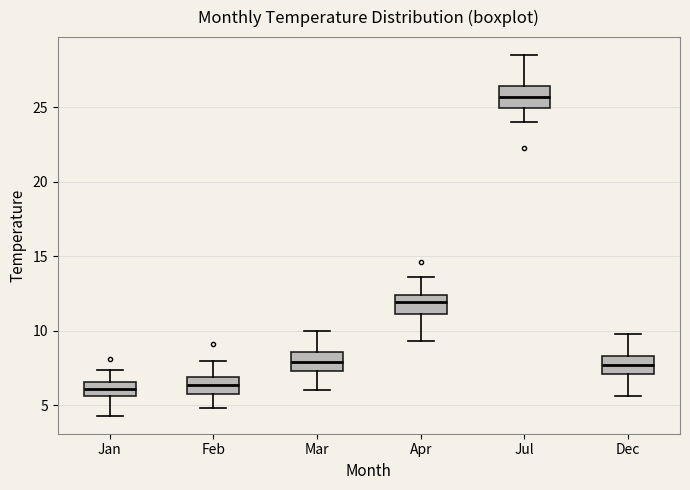

Where does the upper whisker of the box for Mar end on the y-axis? The values are not printed on the chart, so give them approximately, as read against the axis.

10.0